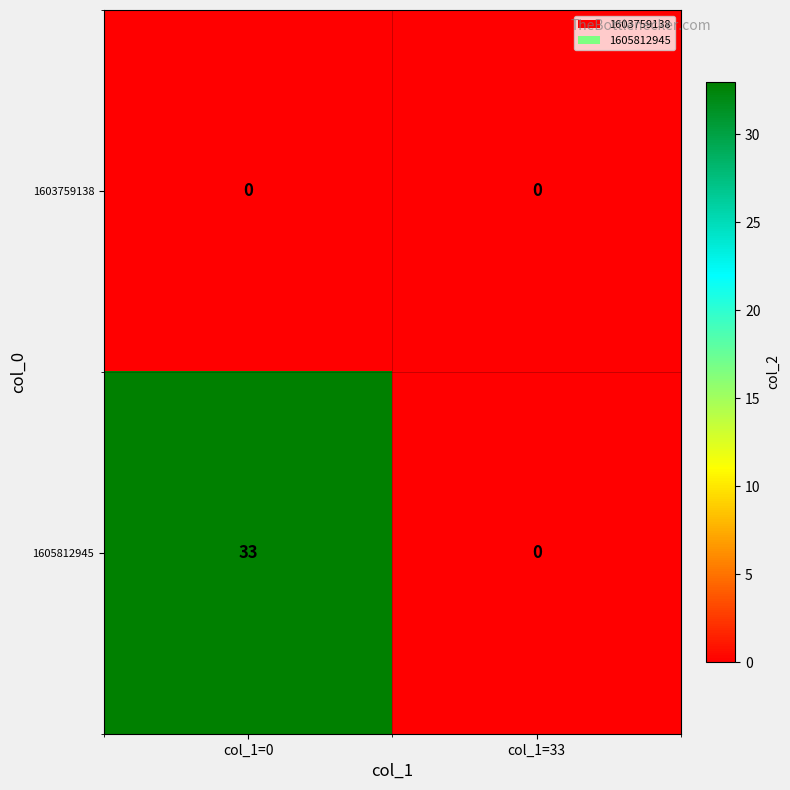

Which category has the lowest value in the 1605812945 series?

col_1=33